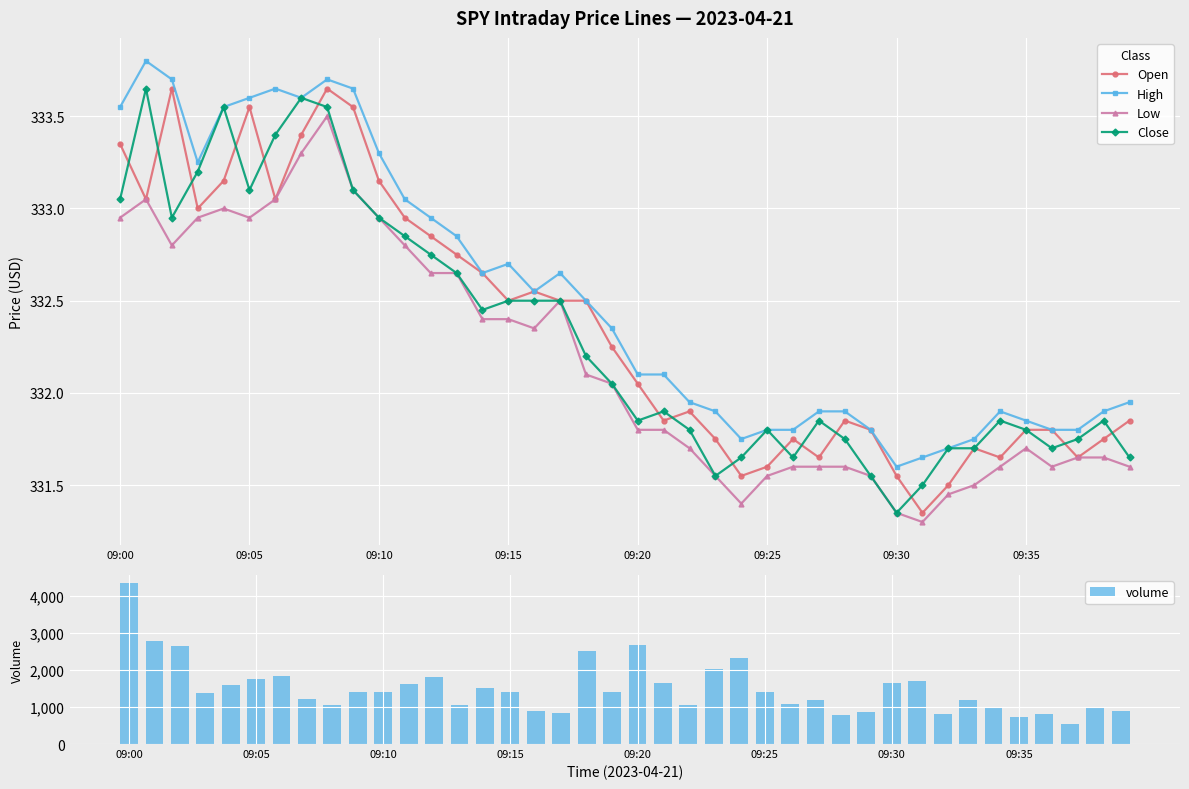

What is the greatest value displayed?

4344.0